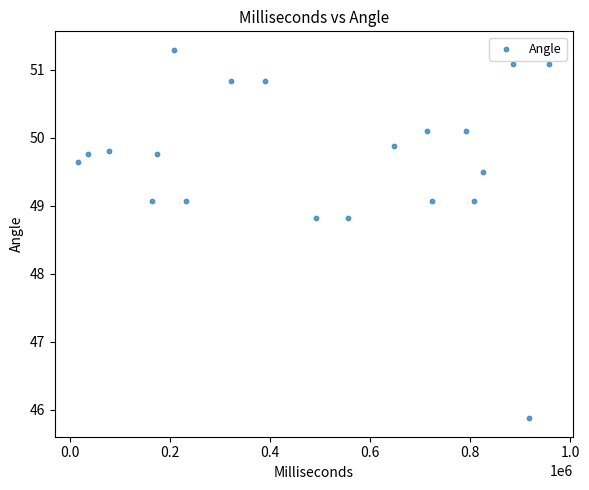

What is the range of X values (max minus min)?

941946.0